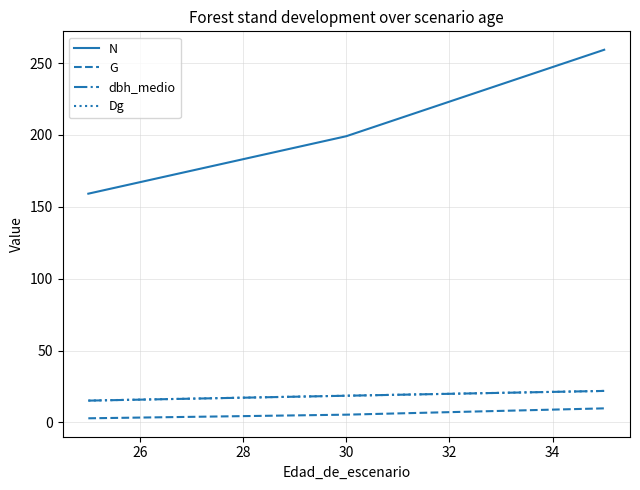

What is the value of the G point at the 1st from the left?

2.9